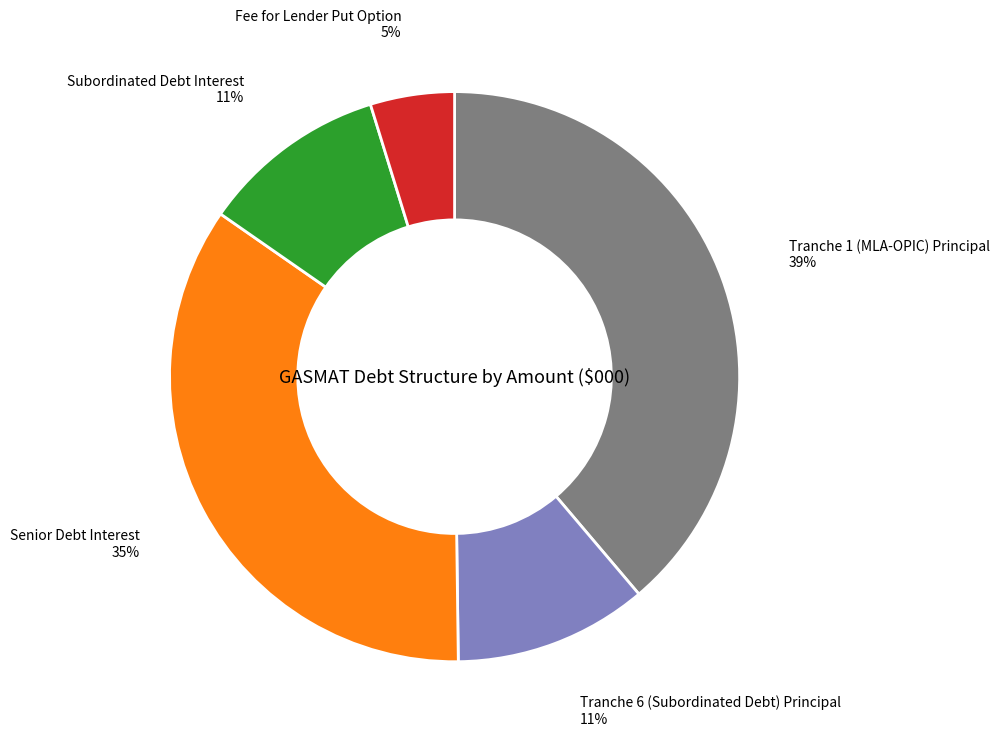

To the nearest percent, what is the difference between the largest and smallest slice percentages?

34%